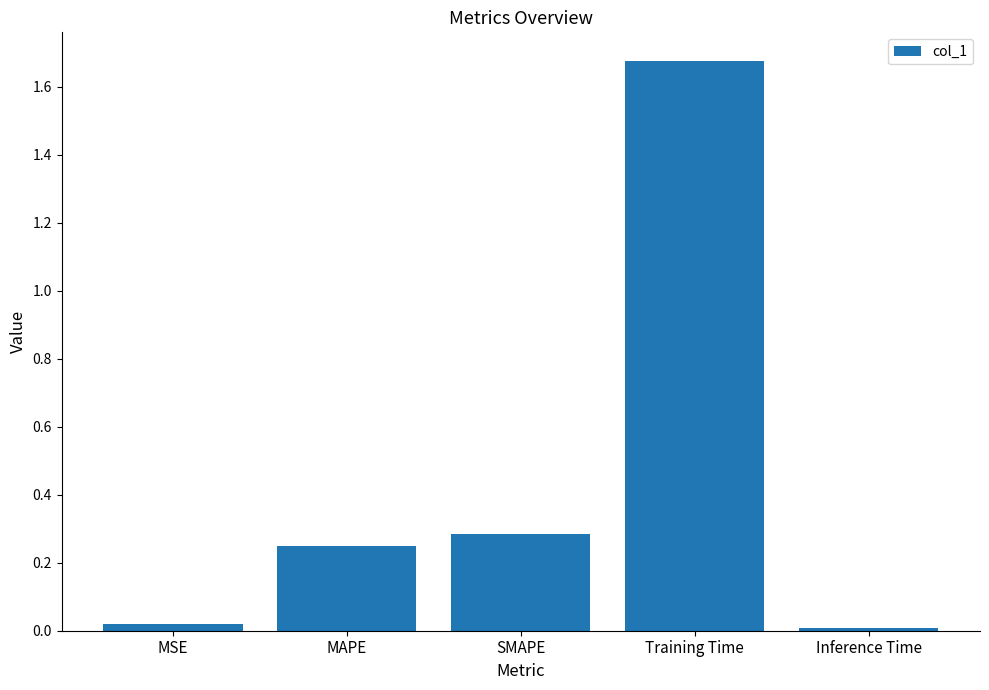

Are the bars grouped side by side (vs. stacked)?

No